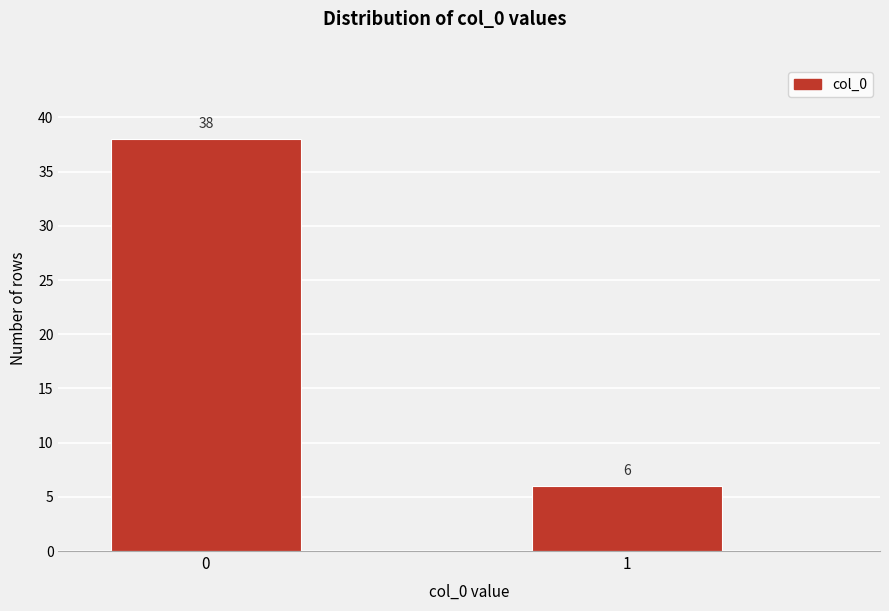

Reading left to right, what are all the values shown in this chart?

38	6